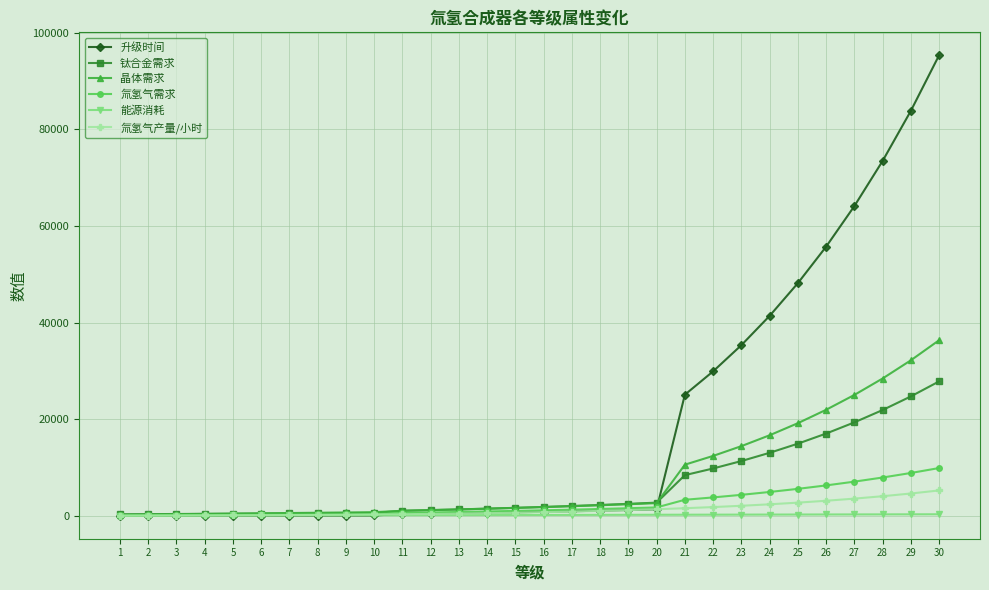

How many values in the 升级时间 series are below 814?

15